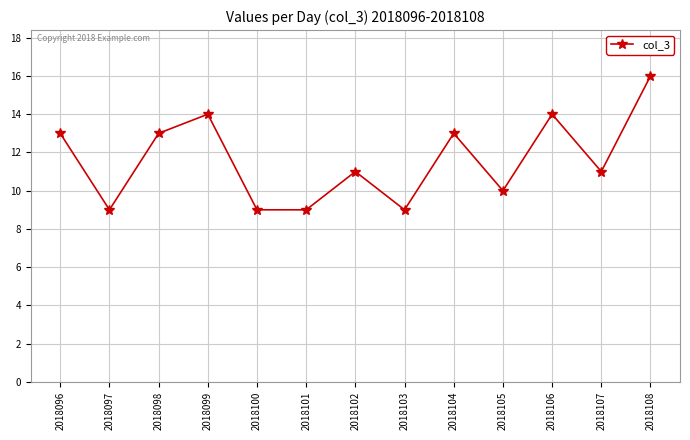

At which category does the chart reach its peak across all series?

2018108